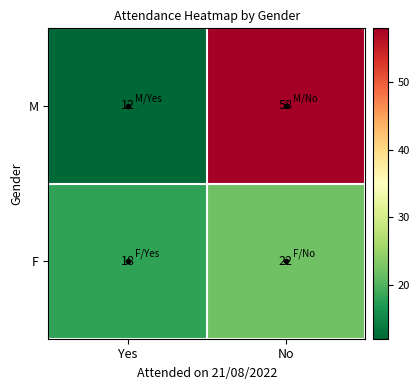

Between Yes and No, which series saw the biggest shift?

M